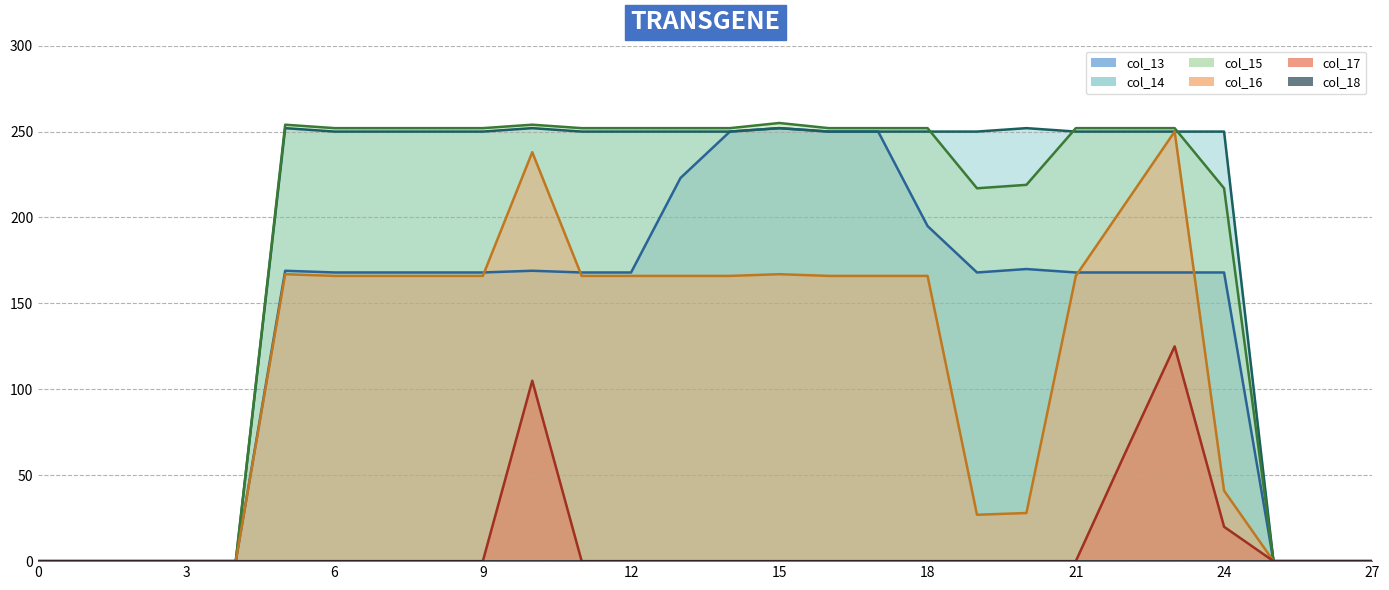

How many values in col_14_line are above zero?

20